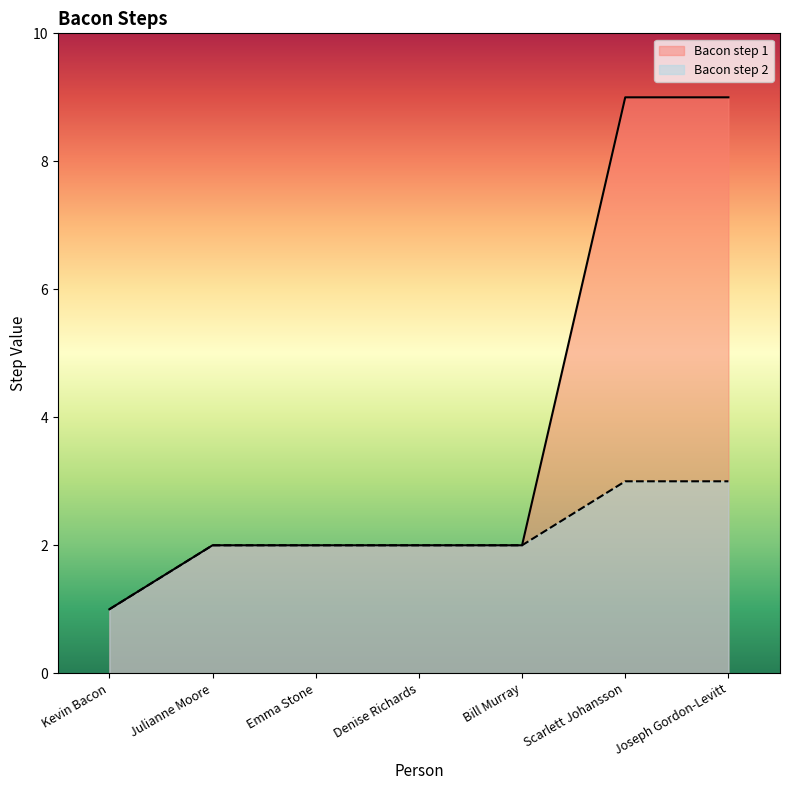

At which label does Bacon step 1 reach its minimum?

Kevin Bacon